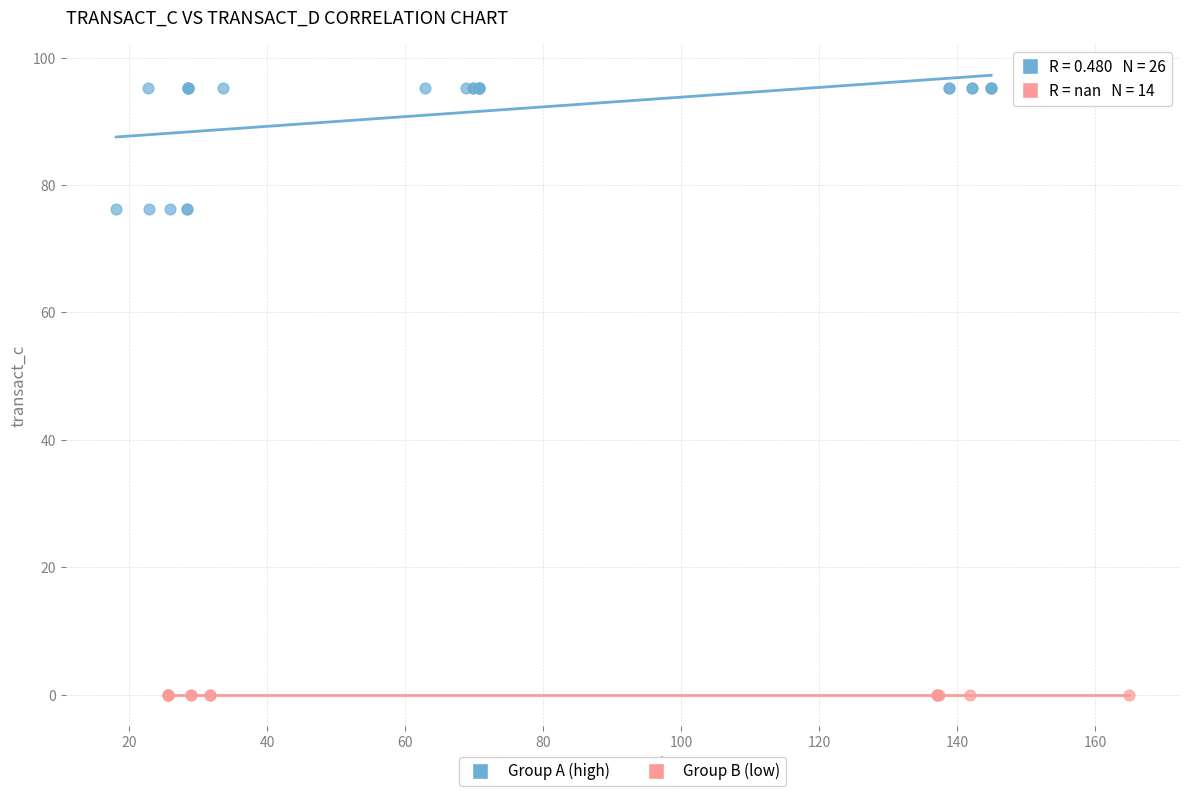

Which series contains the lowest Y value?

Group B (low)